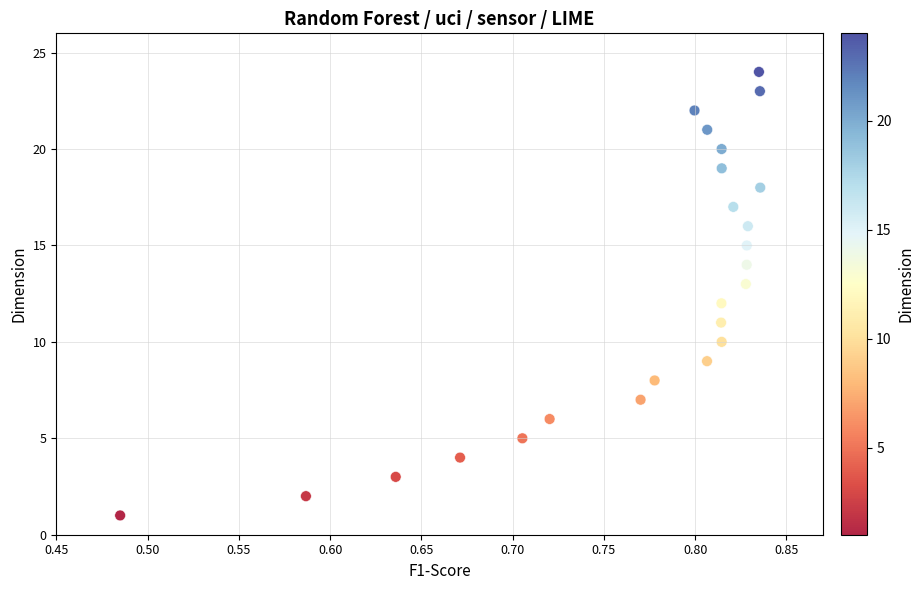

What is the range of Y values (max minus min)?

23